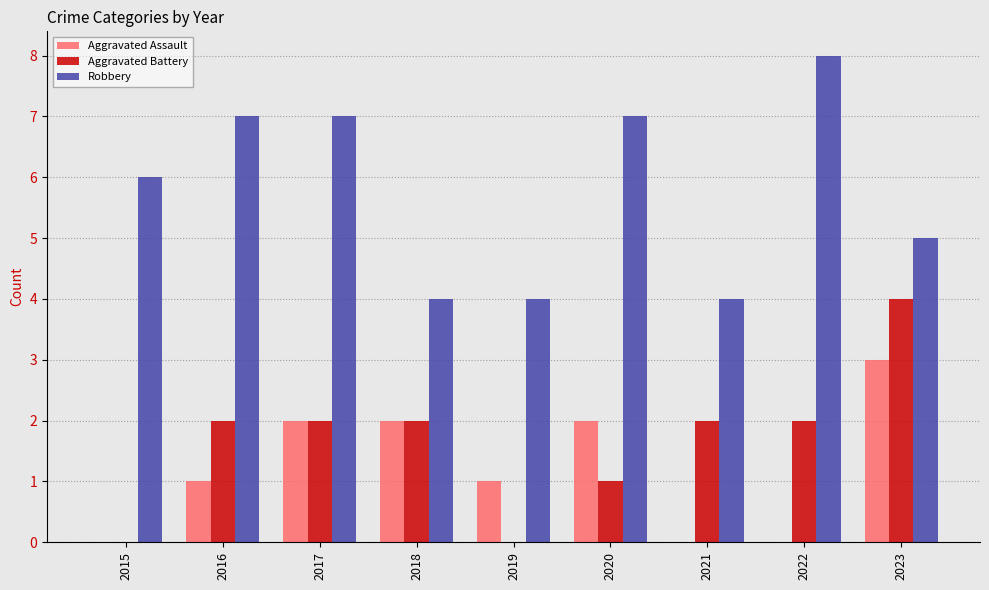

Count the number of data series in this chart.

3